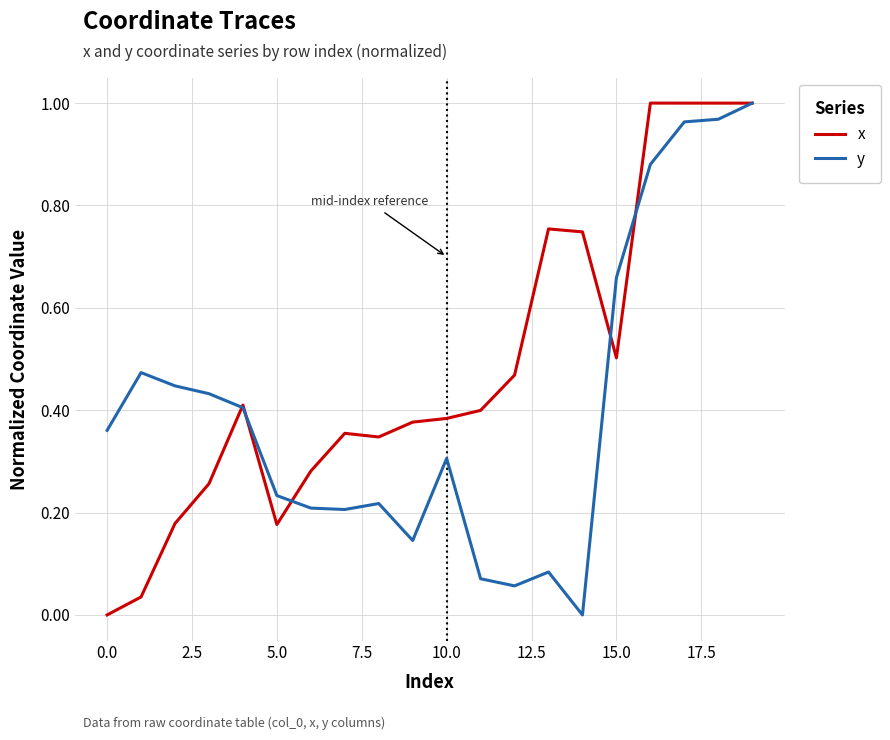

Which series has the largest total across all categories?

x